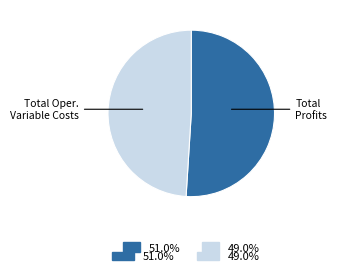

Is there any slice that represents more than half of the pie?

Yes